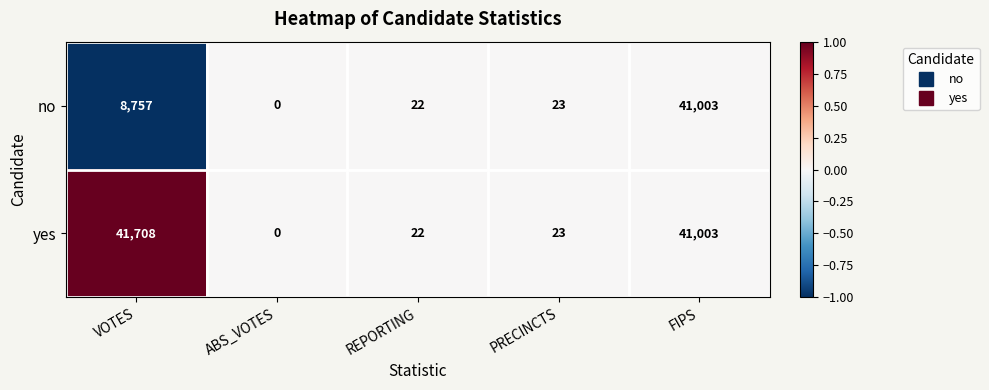

Between VOTES and FIPS, which series saw the biggest shift?

no